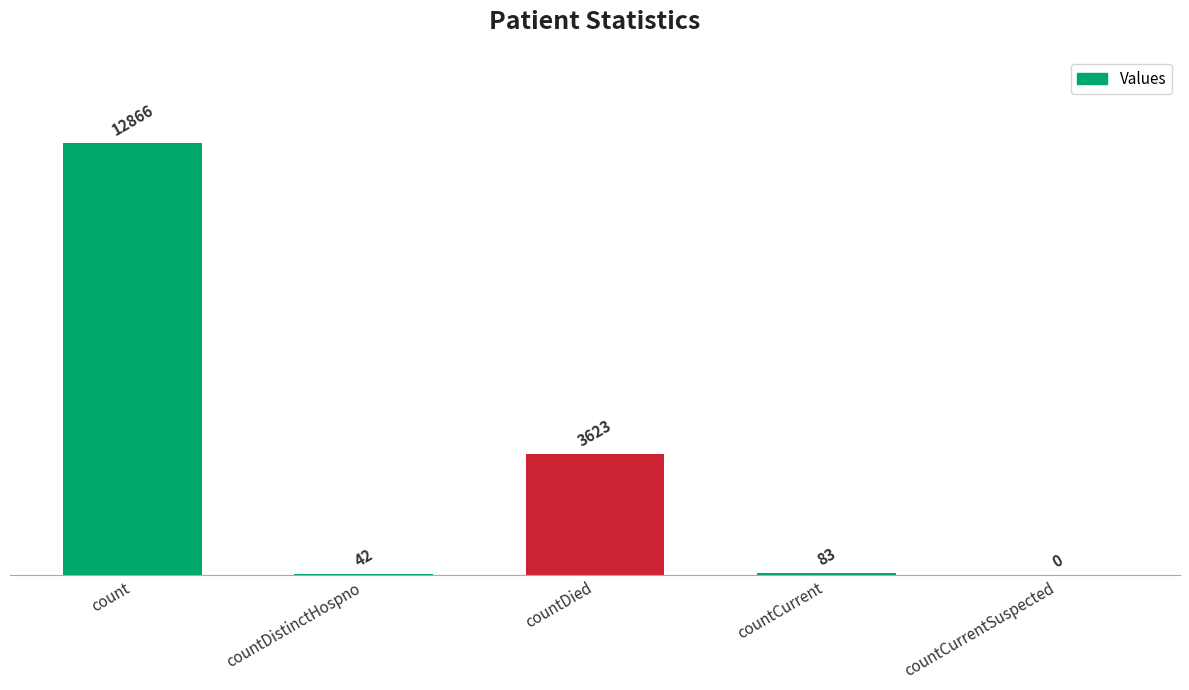

Reading left to right, list all the values displayed in this chart.

count=12866	countDistinctHospno=42	countDied=3623	countCurrent=83	countCurrentSuspected=0